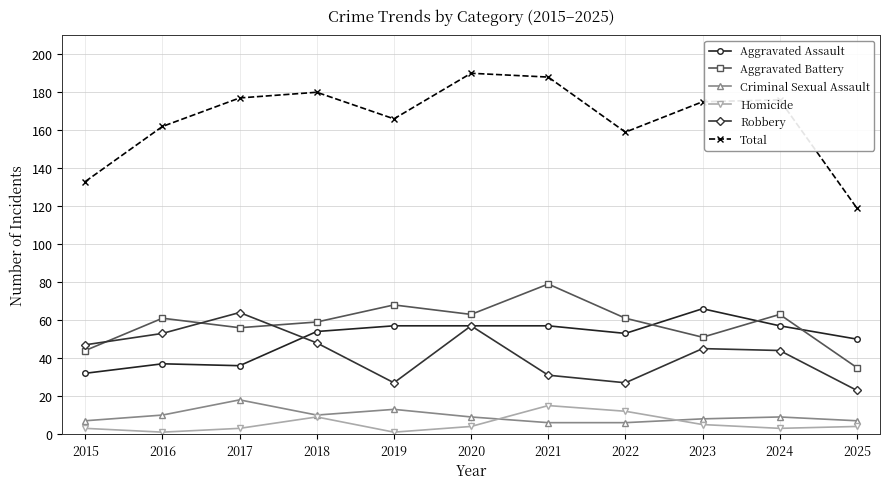

How many categories are shown in the chart?

11